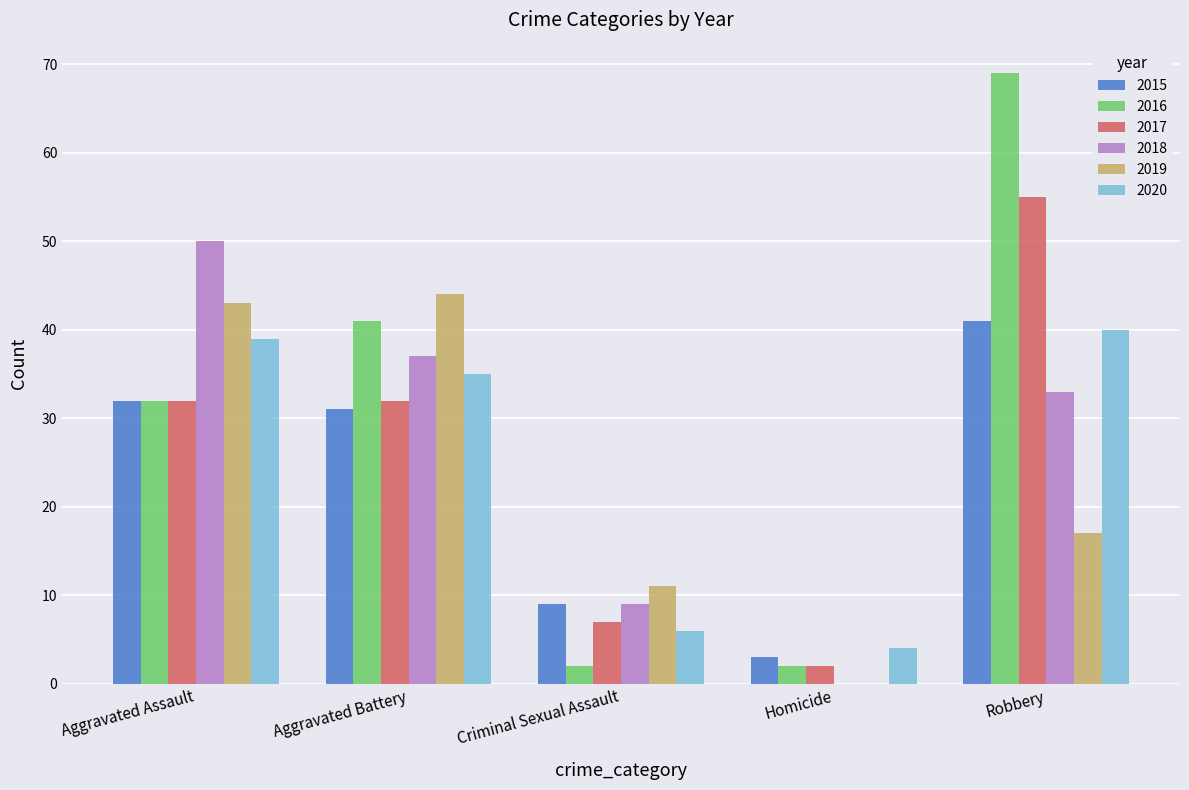

What is the sum of all 2016 values?

146